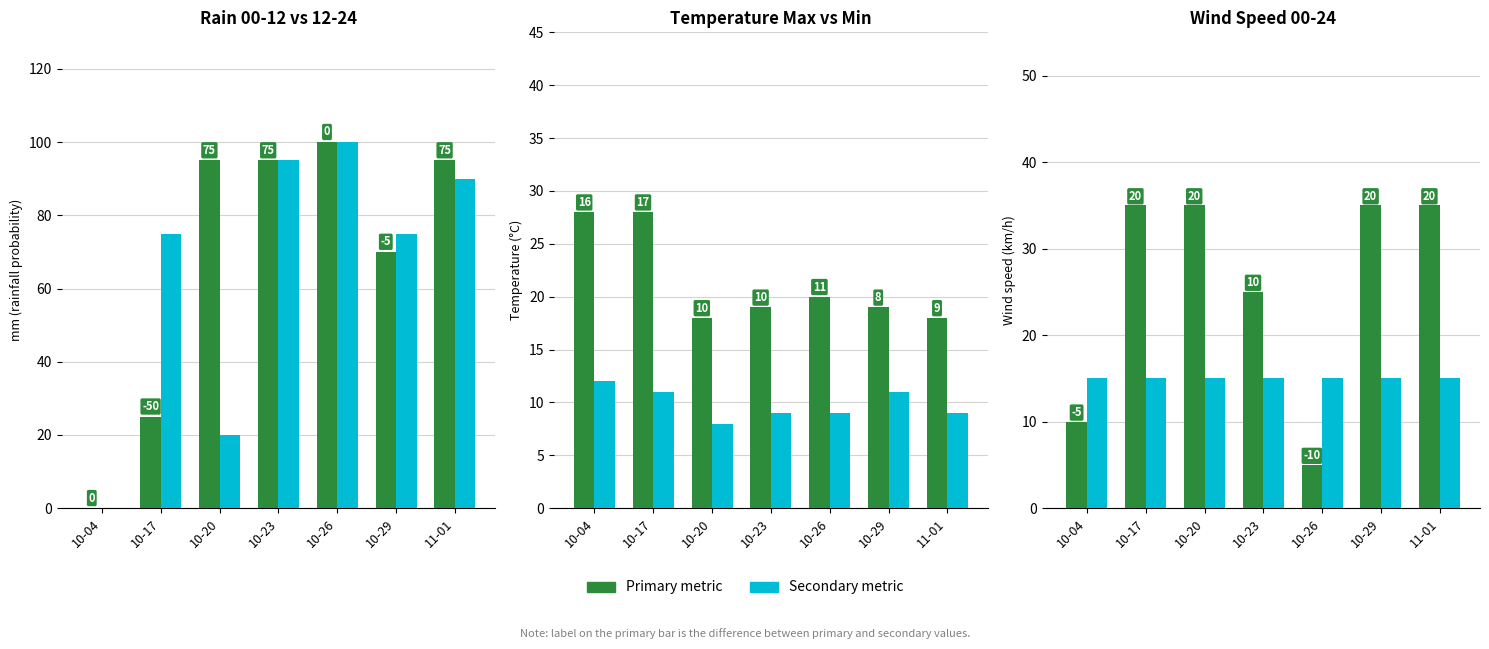

Reading left to right, list all the values displayed in this chart.

rain_00-12: 10-04=0	10-17=25	10-20=95	10-23=95	10-26=100	10-29=70	11-01=95
rain_12-24: 10-04=0	10-17=75	10-20=20	10-23=95	10-26=100	10-29=75	11-01=90
temp_max: 10-04=28	10-17=28	10-20=18	10-23=19	10-26=20	10-29=19	11-01=18
temp_min: 10-04=12	10-17=11	10-20=8	10-23=9	10-26=9	10-29=11	11-01=9
wind_00-24: 10-04=10	10-17=35	10-20=35	10-23=25	10-26=5	10-29=35	11-01=35
wind_base_15: 10-04=15	10-17=15	10-20=15	10-23=15	10-26=15	10-29=15	11-01=15